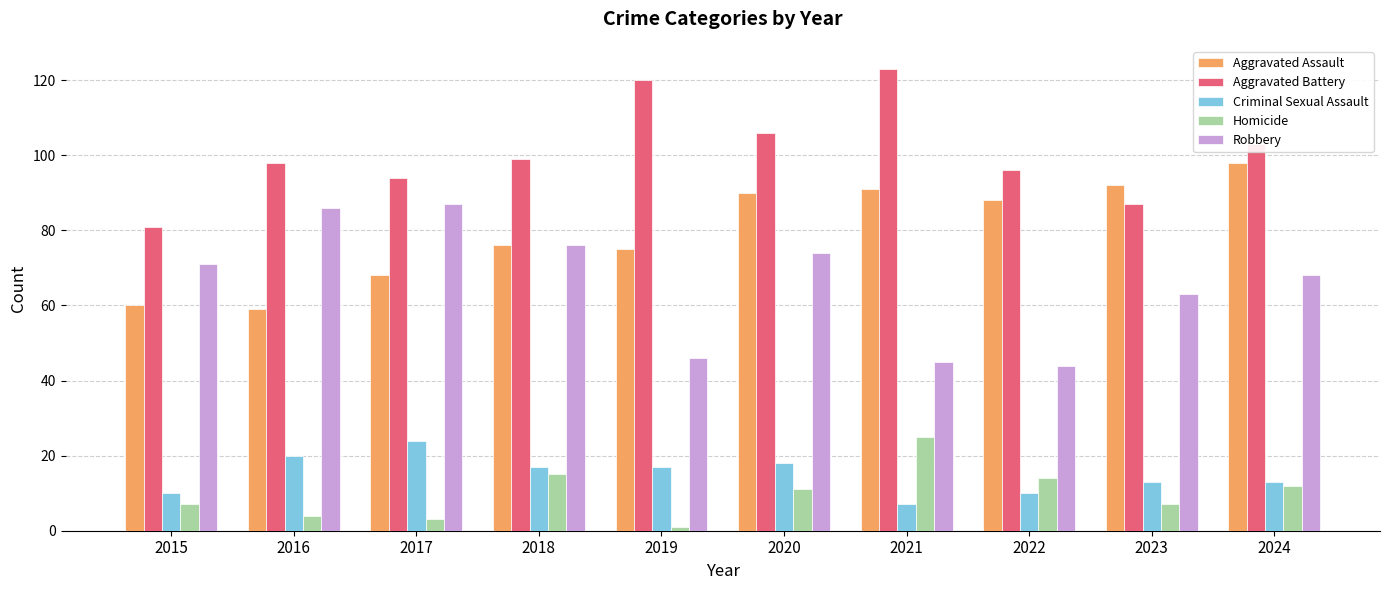

Reading right to left, what are all the values shown in this chart?

Aggravated Assault: 98	92	88	91	90	75	76	68	59	60
Aggravated Battery: 103	87	96	123	106	120	99	94	98	81
Criminal Sexual Assault: 13	13	10	7	18	17	17	24	20	10
Homicide: 12	7	14	25	11	1	15	3	4	7
Robbery: 68	63	44	45	74	46	76	87	86	71